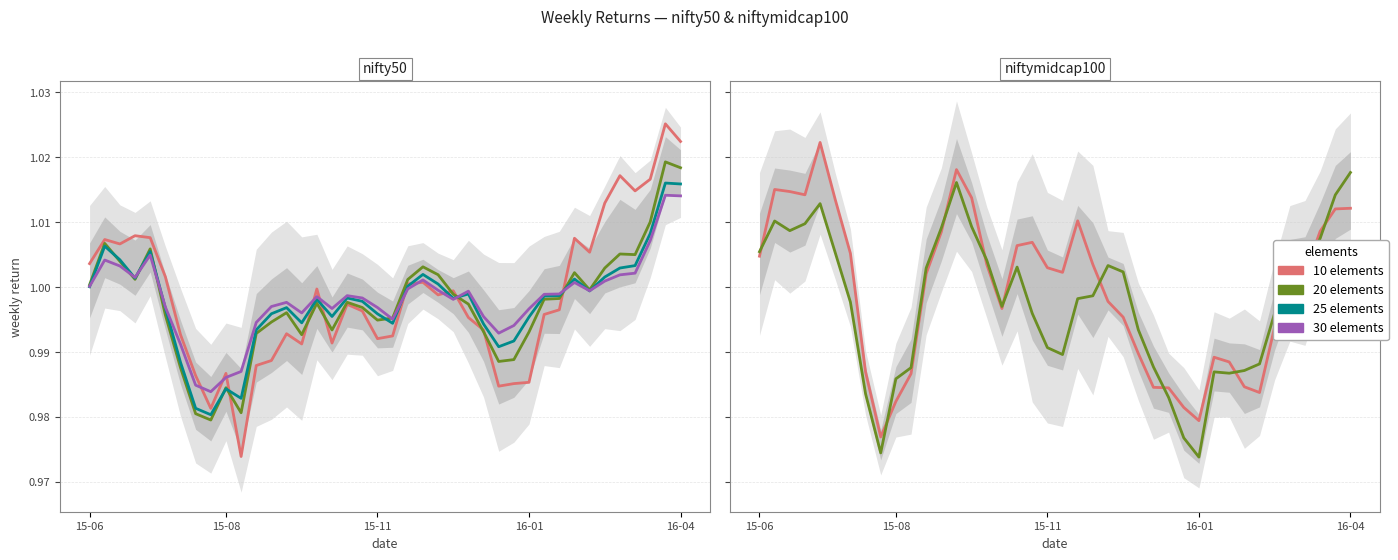

Is the value of 25 elements at 31 greater than the value of 20 elements at 17?

No